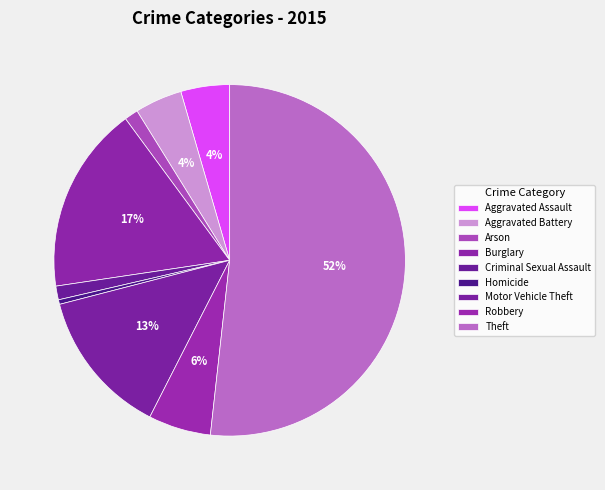

Which category has the biggest portion of the pie?

Theft